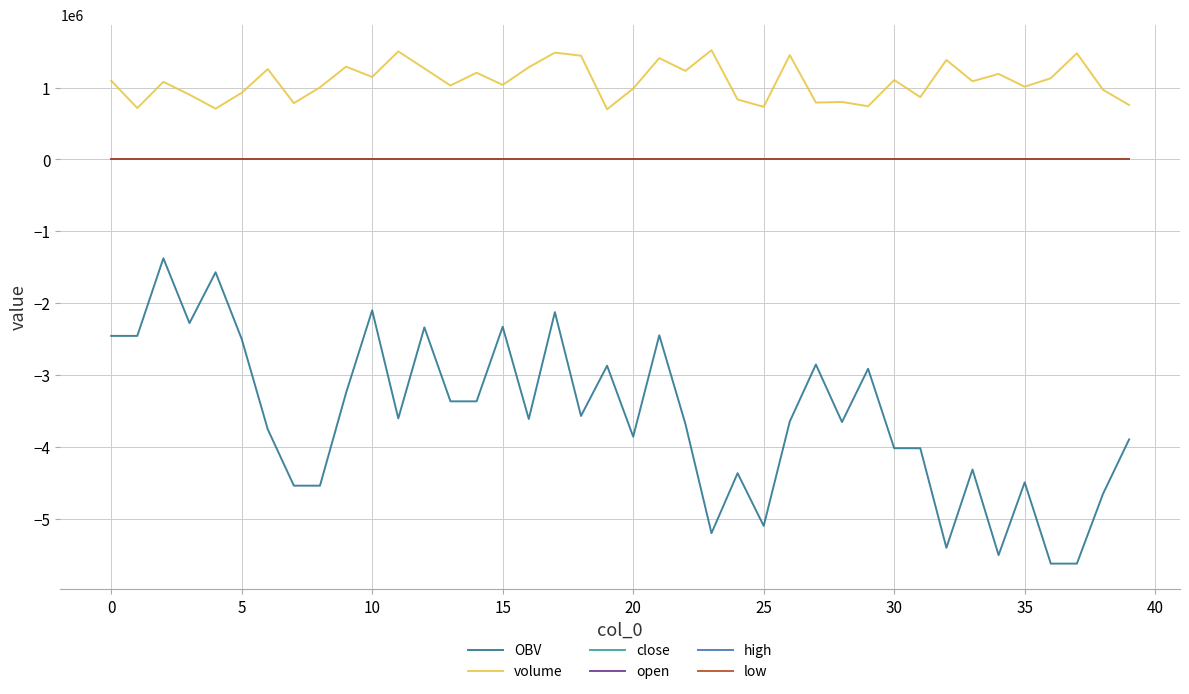

Count the close values in the range 0 to 1.

40